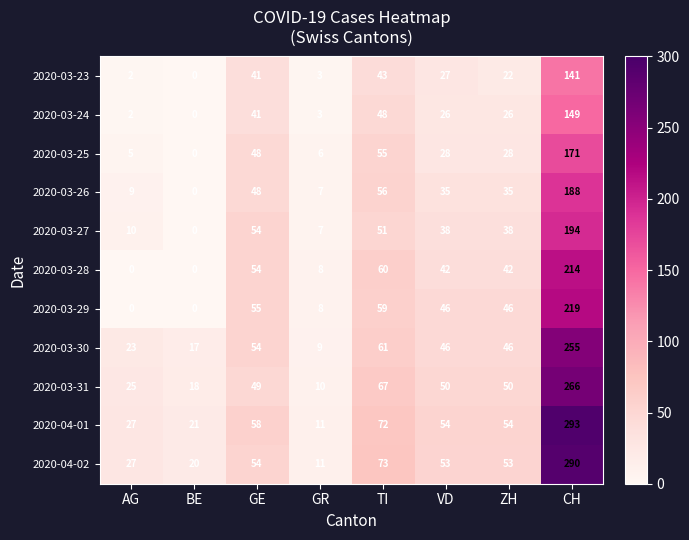

Count the number of categories in the chart.

8